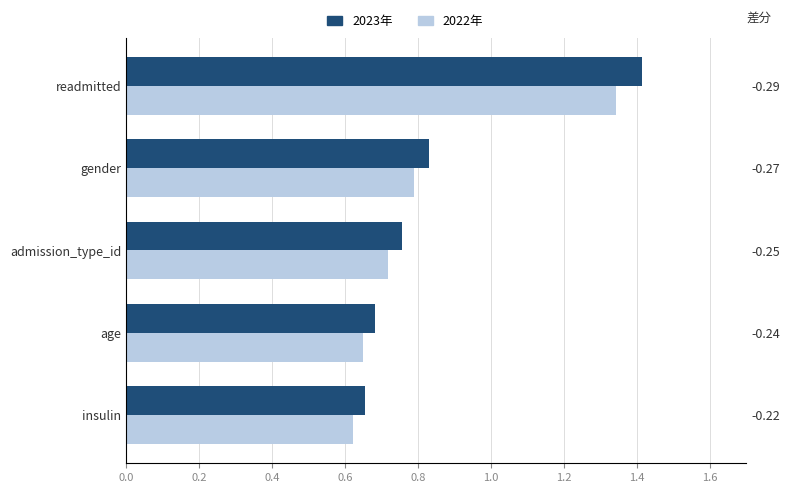

How many 2023年 values are between 0 and 1?

4